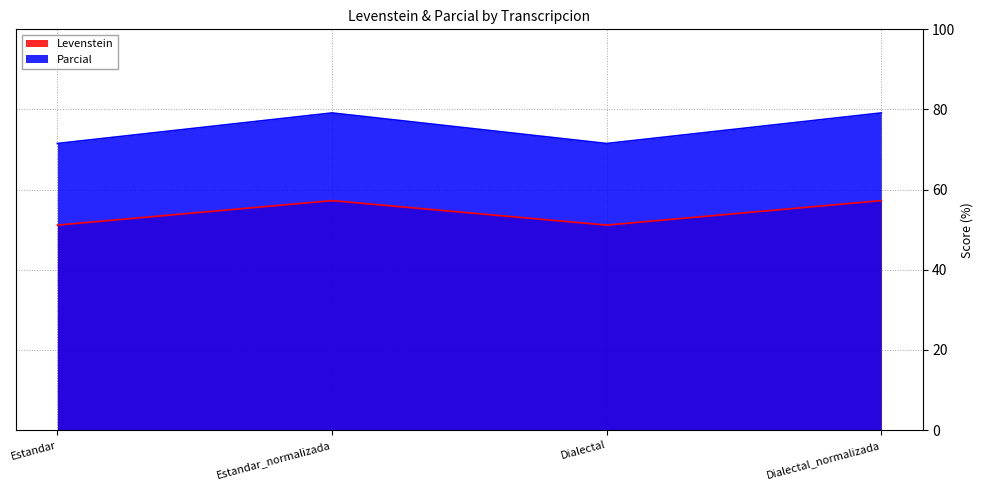

Does the chart display data point markers on the line(s)?

No